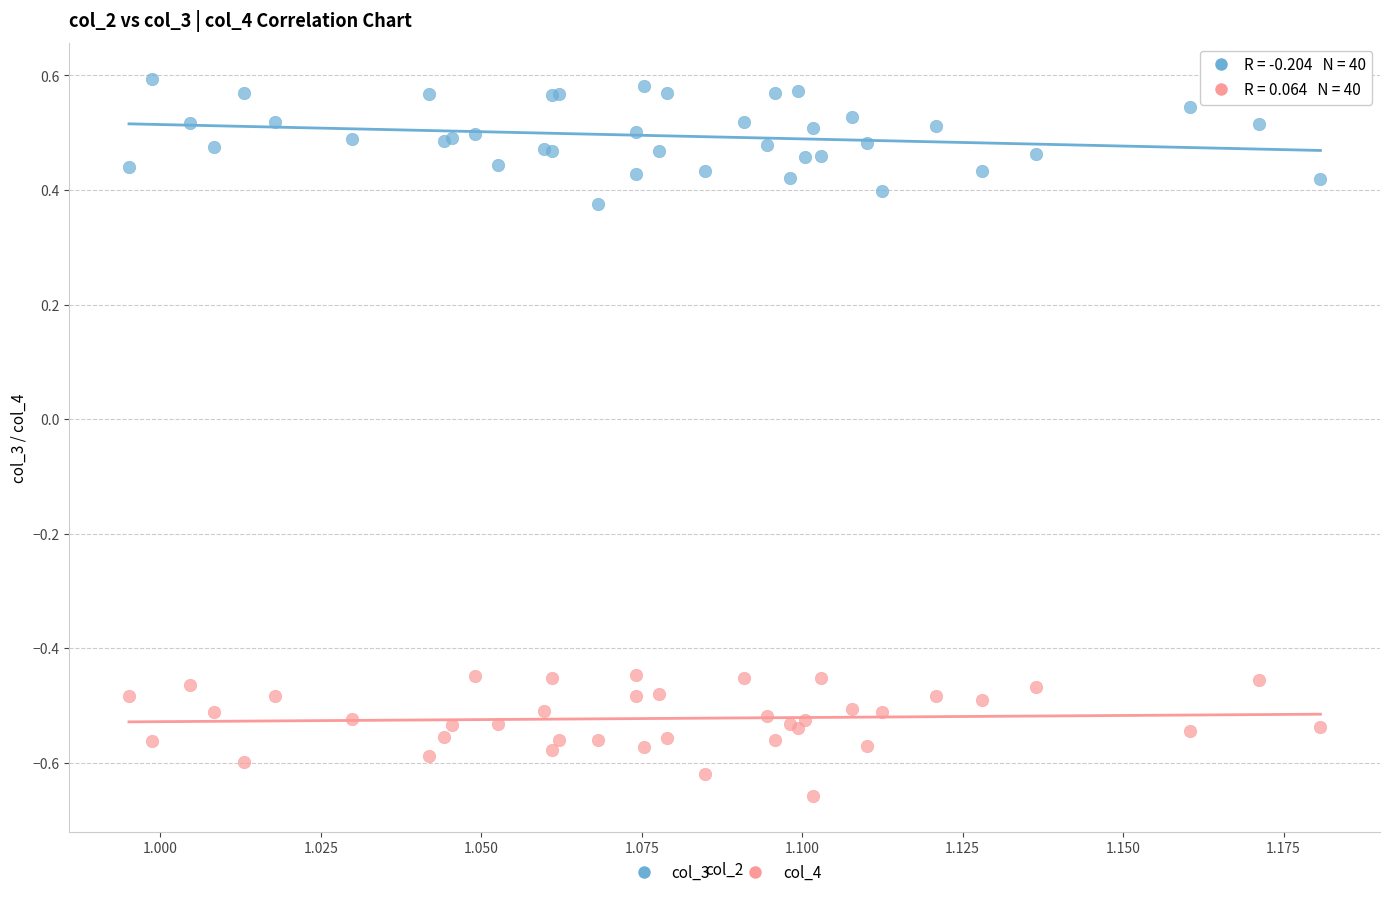

Which series contains the highest Y value?

col_3